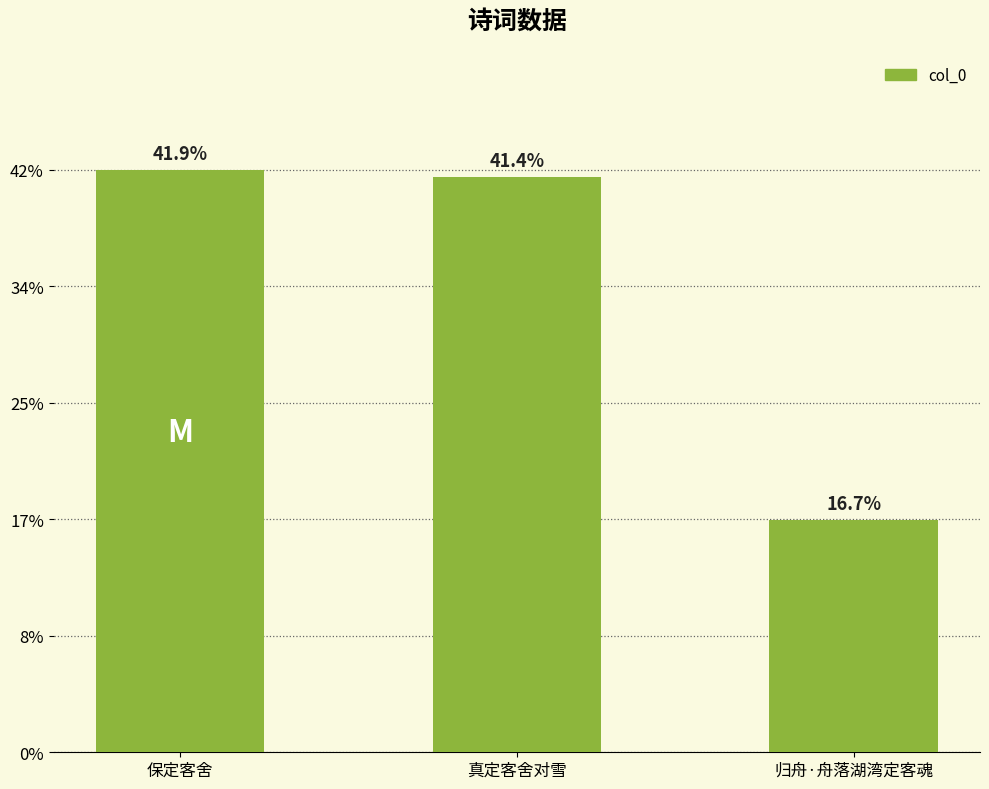

Rank the categories by value from lowest to highest.

归舟·舟落湖湾定客魂, 真定客舍对雪, 保定客舍